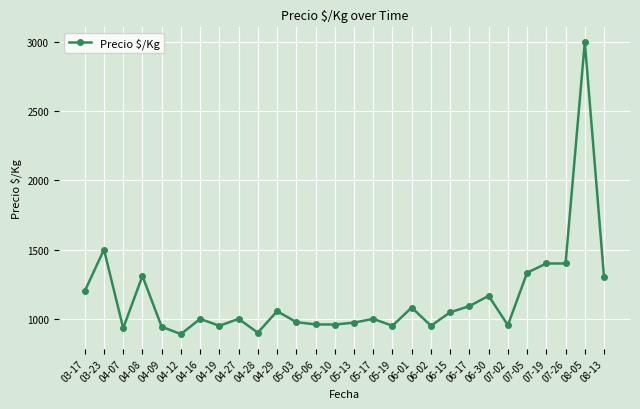

True or false: there are more than 0 points higher than both neighbors.

True